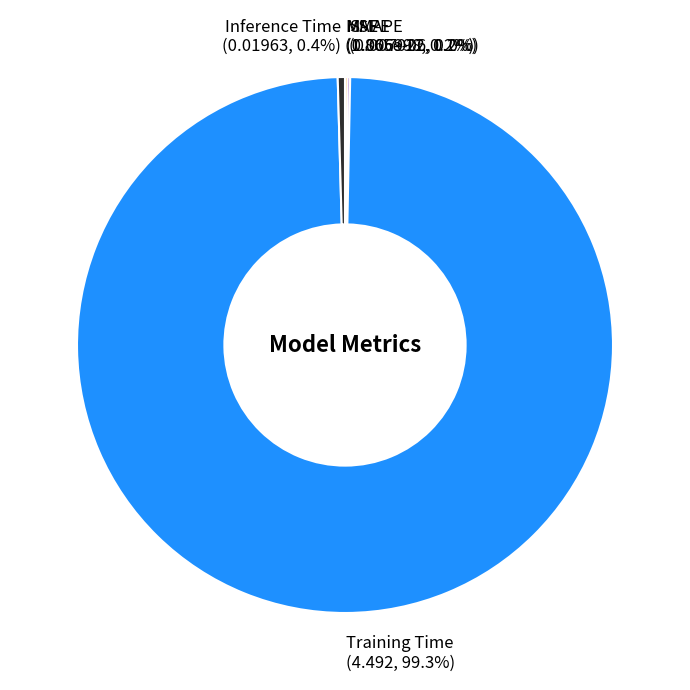

Is there a majority slice in this chart?

Yes